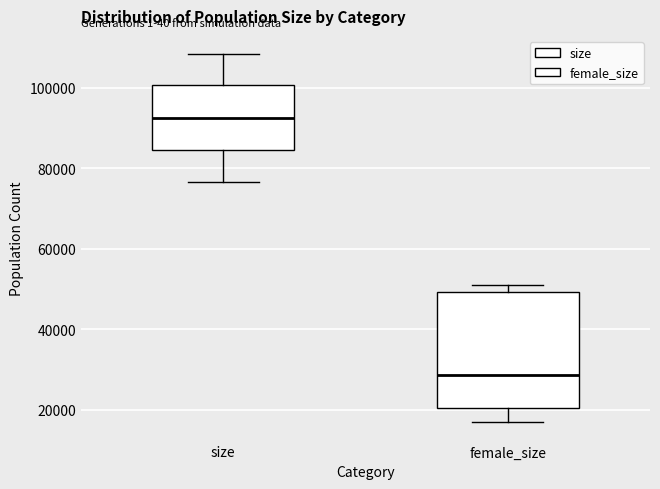

Which box has the highest median line?

size